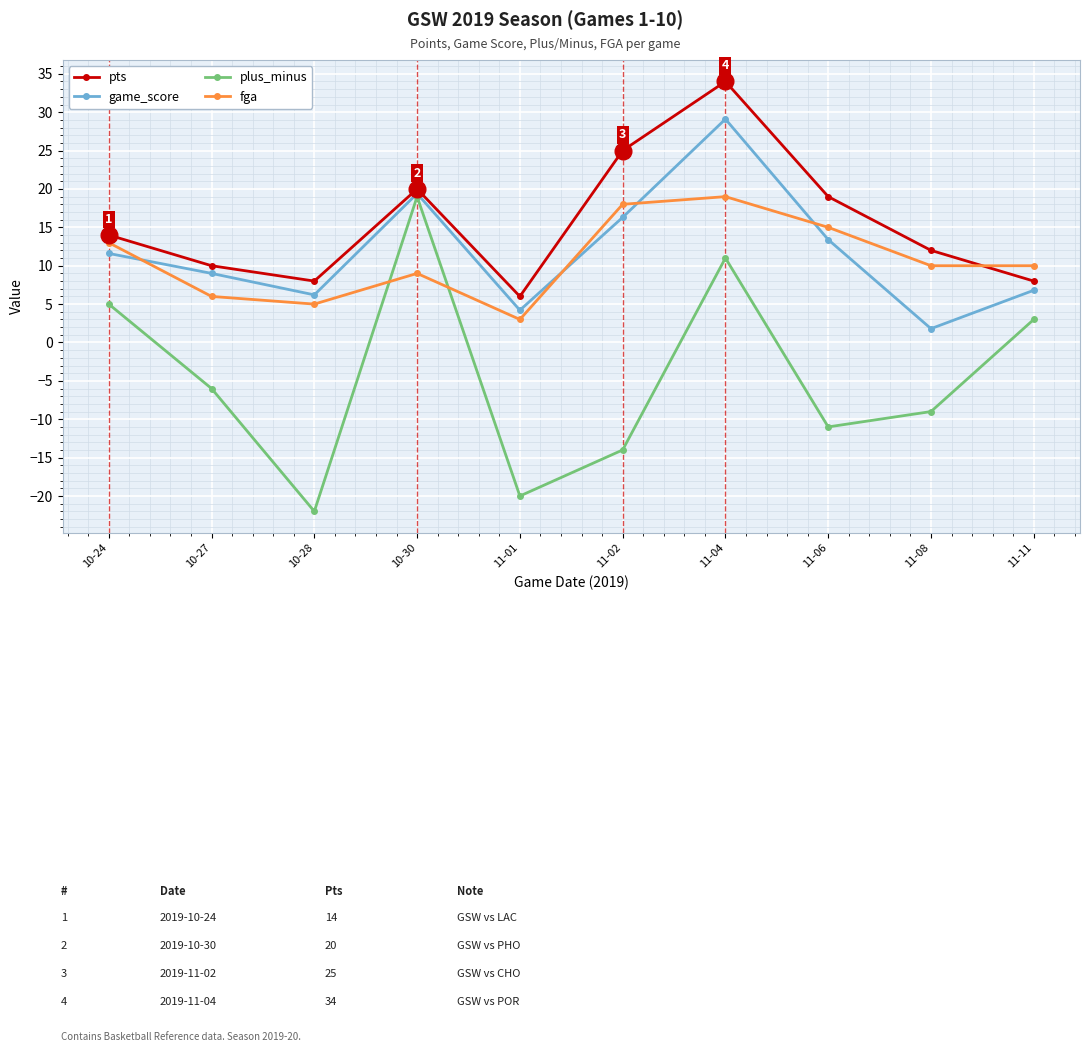

Read the game_score value at 11-01.

4.2